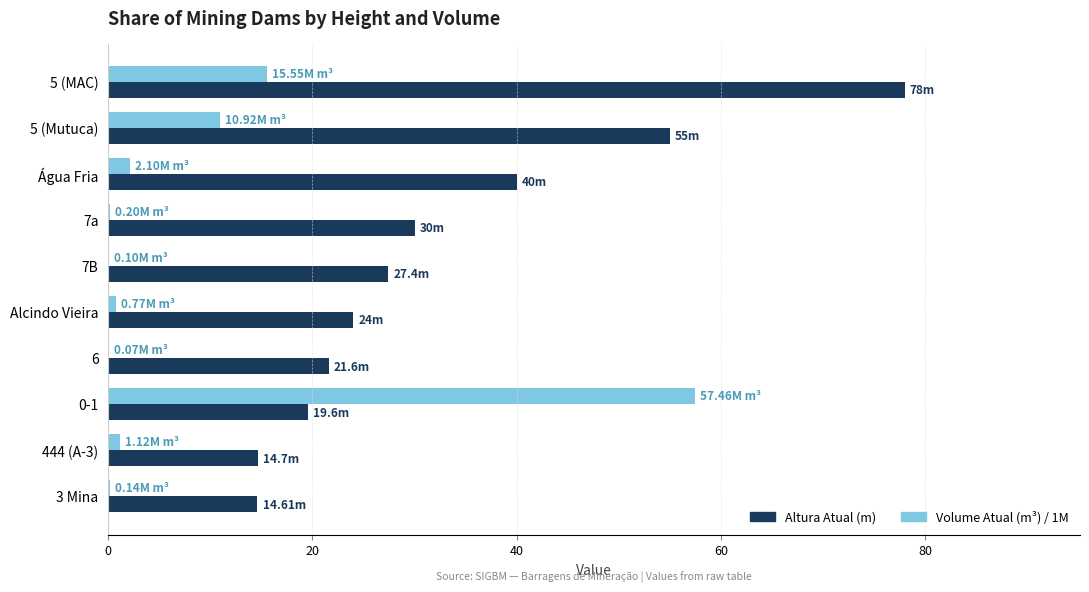

What is the sum of all Volume Atual (m³) / 1M values?

88.4